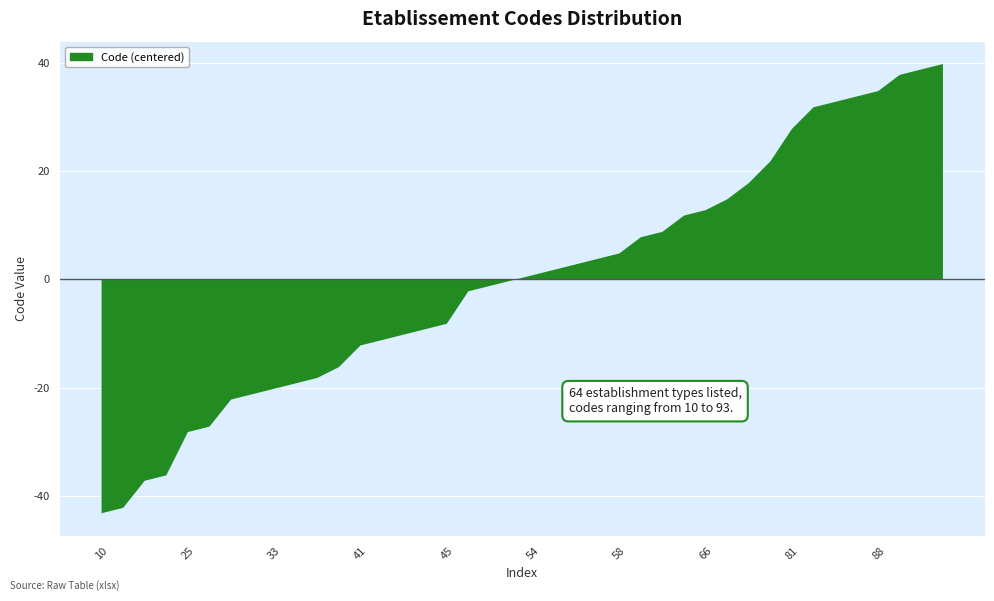

At which label does the data first exceed 54?

55